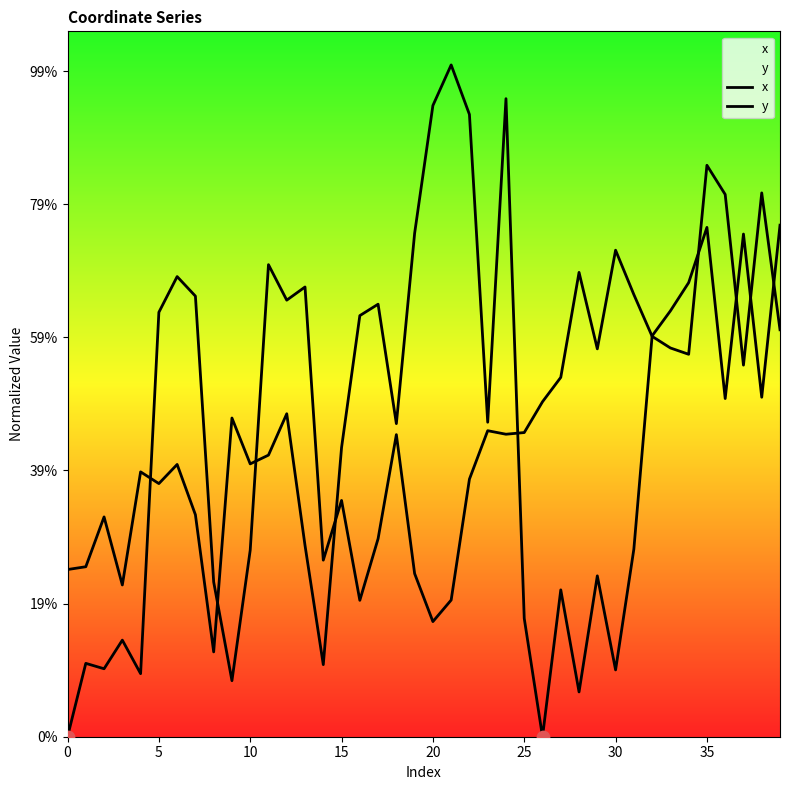

Which series reaches the maximum Y coordinate?

x